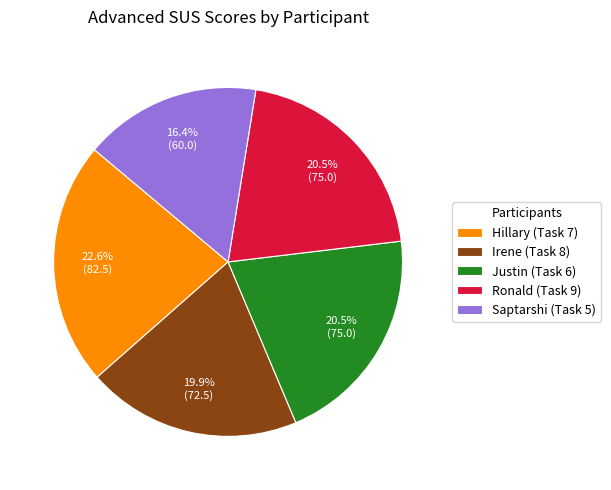

How much of the chart is everything except Saptarshi (Task 5)?

83.6%